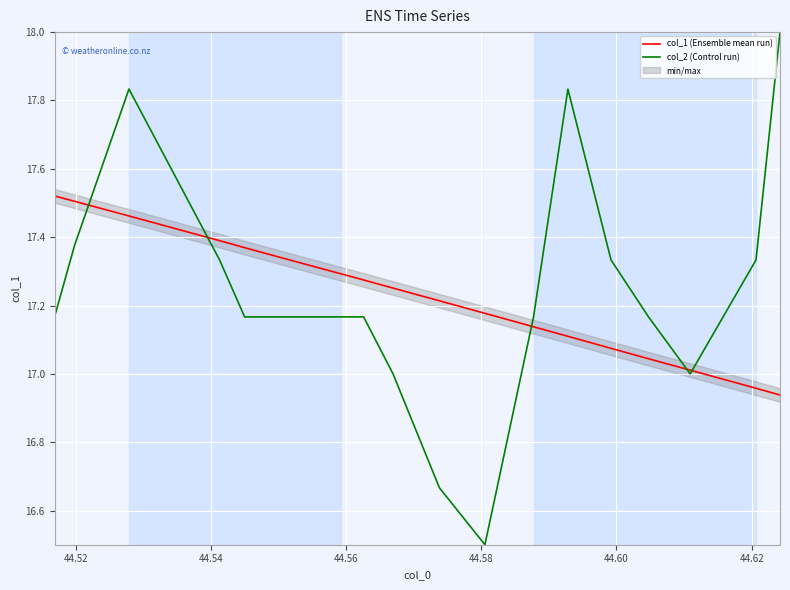

In col_2 (Control run), how many points are lower than both neighbors (excluding endpoints)?

2